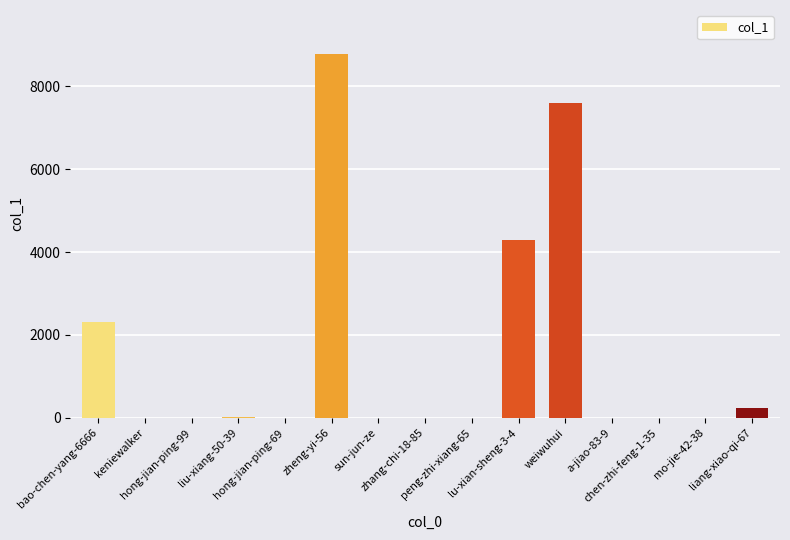

What is the average value?

1552